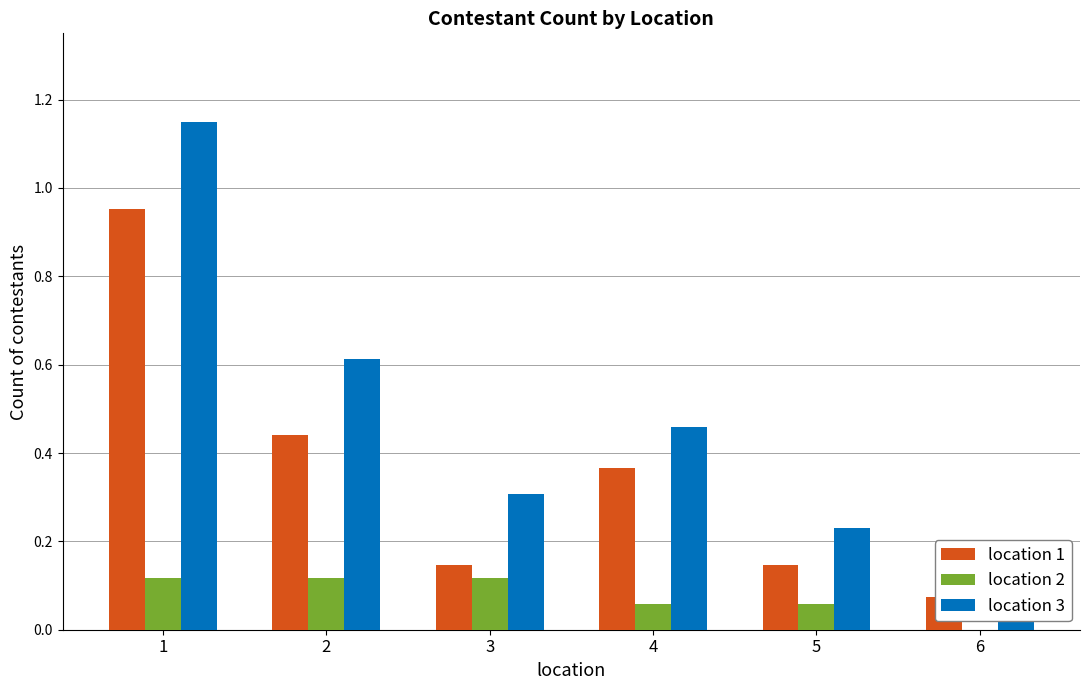

True or false: location 3 has a value of 0.8 at 4.

False